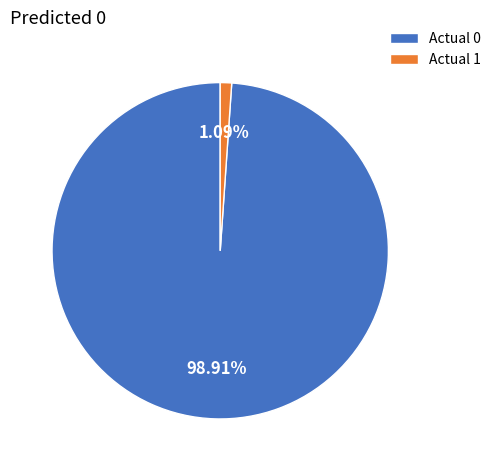

Which has a higher value, Actual 1 or Actual 0?

Actual 0